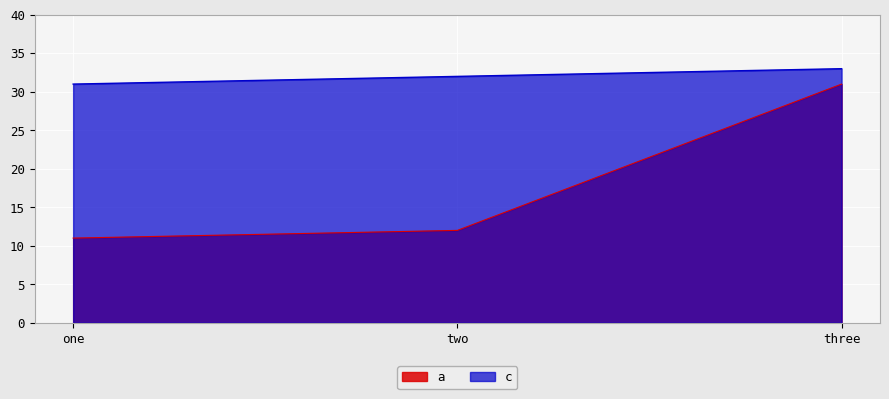

Which series has the largest range (max minus min)?

a